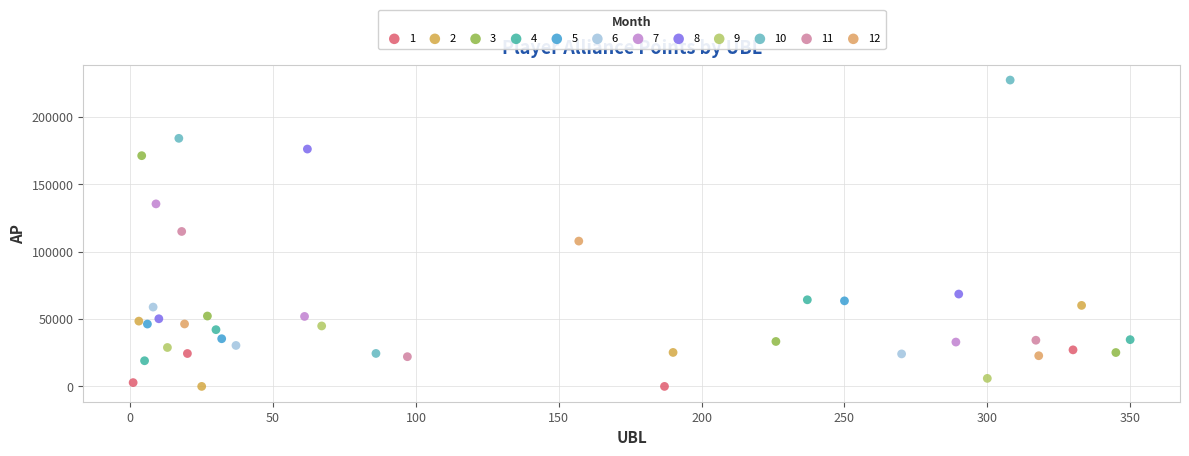

Which series contains the highest Y value?

10